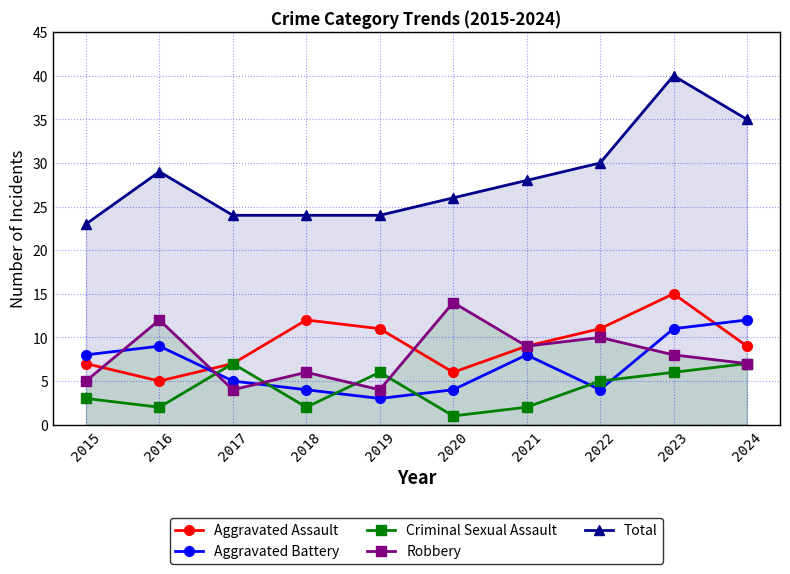

Is the value of Criminal Sexual Assault at 2020 greater than the value of Aggravated Battery at 2015?

No